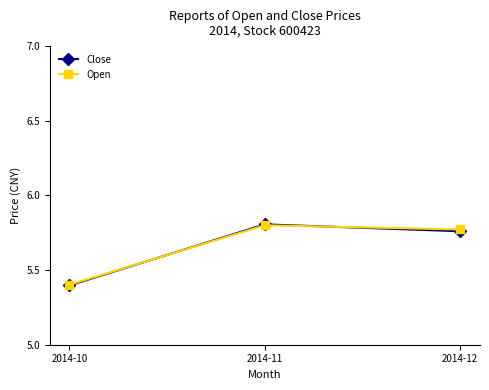

What is the smallest value displayed?

5.4